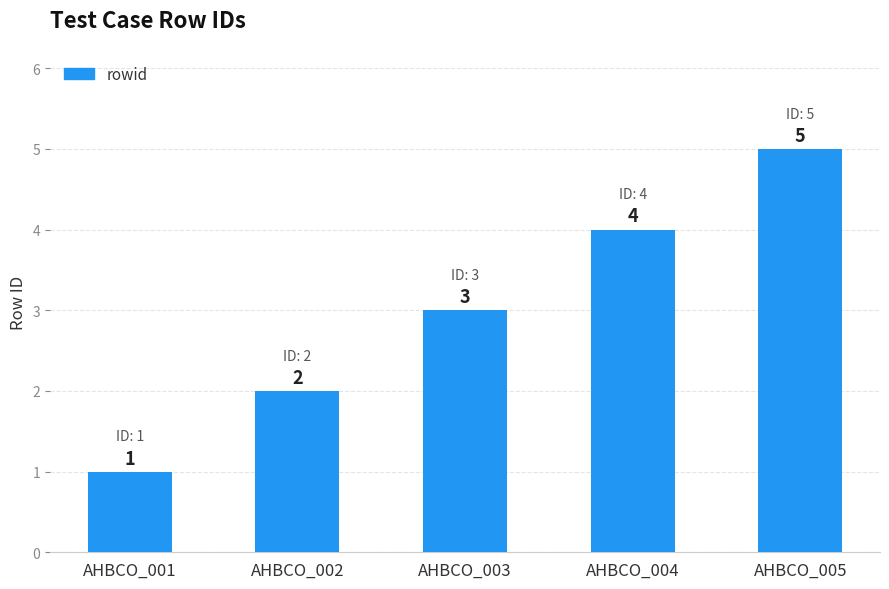

Reading left to right, list all the values displayed in this chart.

AHBCO_001=1	AHBCO_002=2	AHBCO_003=3	AHBCO_004=4	AHBCO_005=5